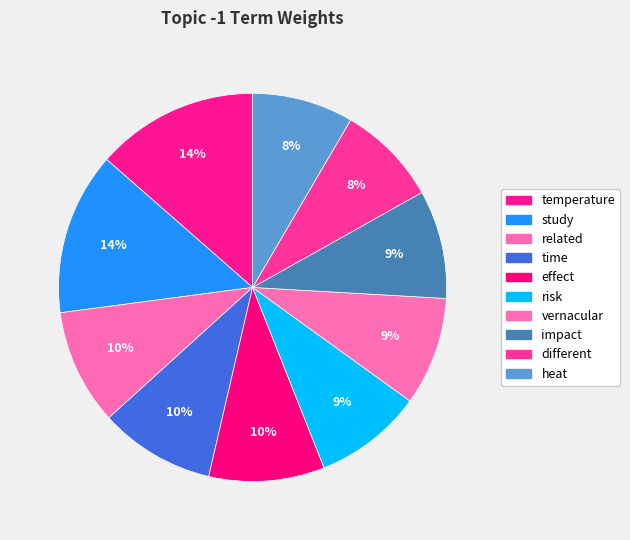

Which slice is the smallest?

different